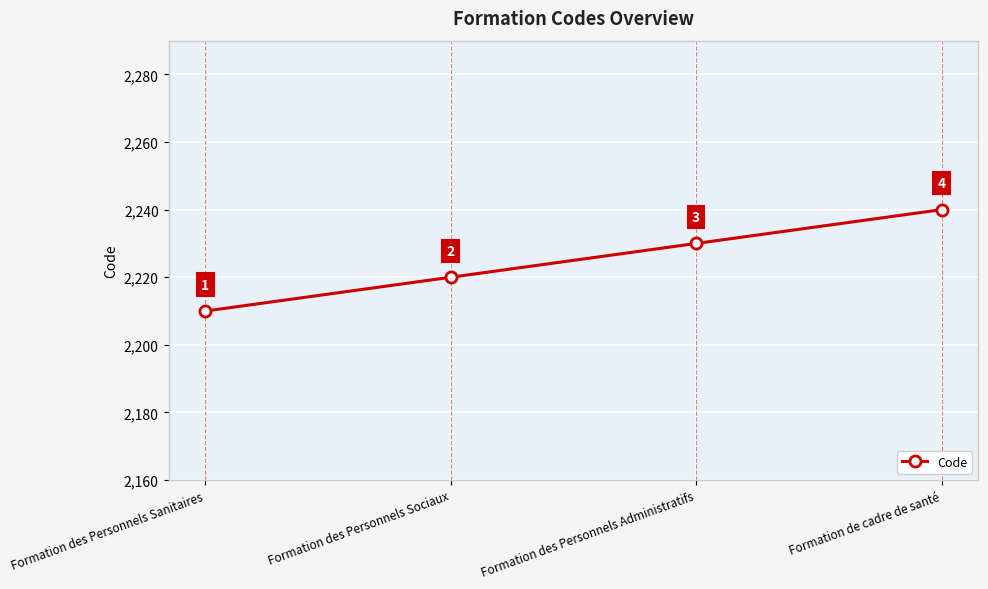

At which label is the value closest to 2225?

Formation des Personnels Sociaux